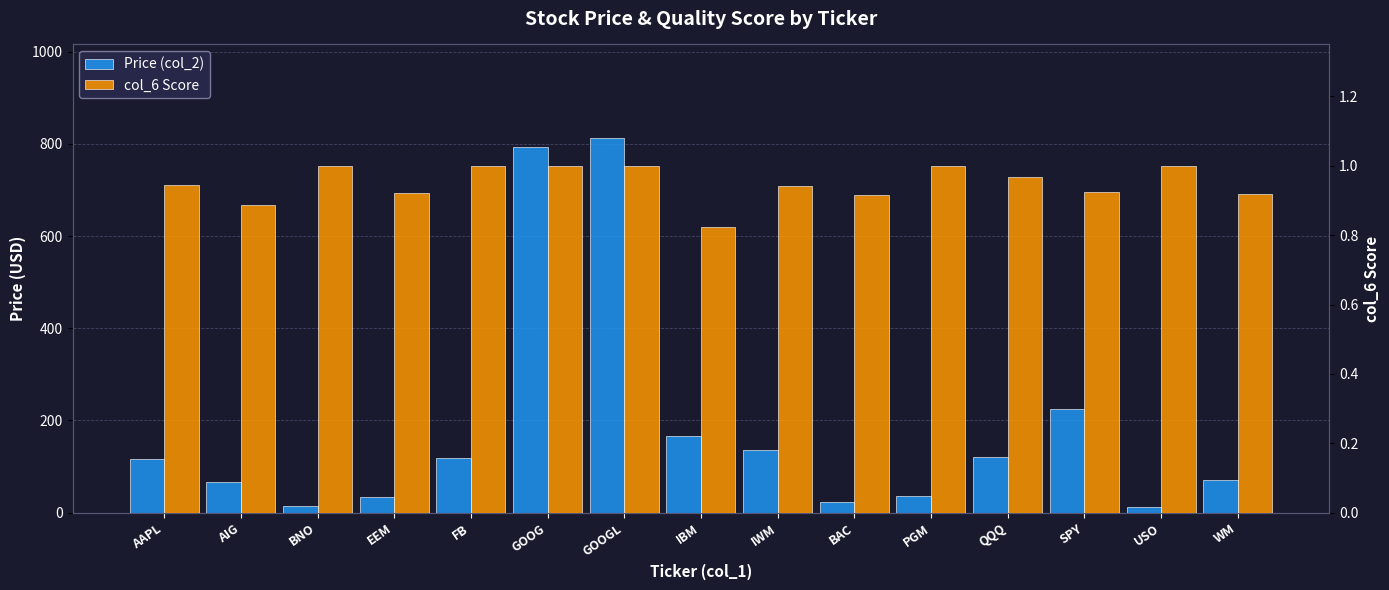

At which label is col_6 Score closest to 0?

IBM